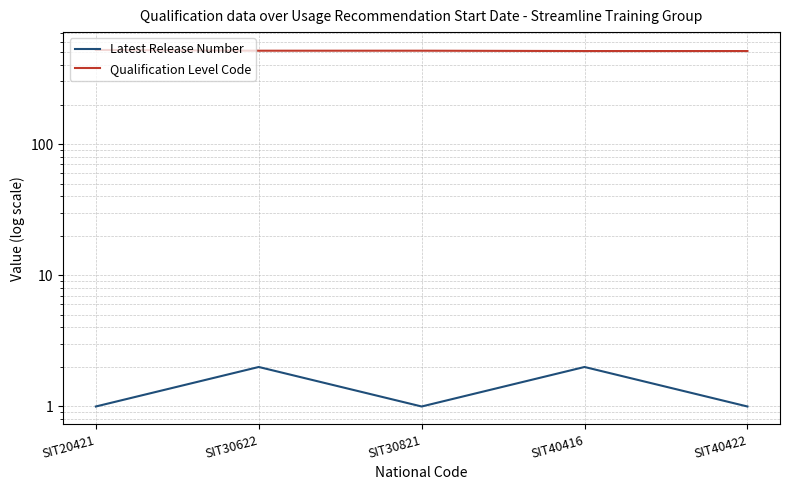

Between SIT20421 and SIT40422, which series saw the biggest shift?

Qualification Level Code